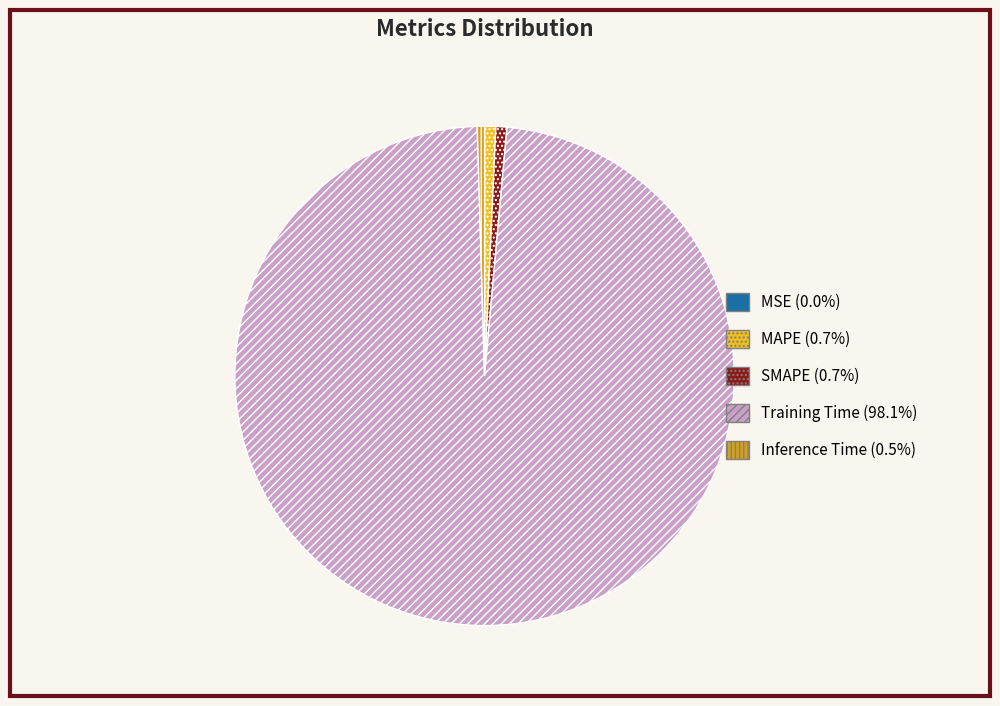

Does Training Time (98.1%) represent more than half of the total?

Yes